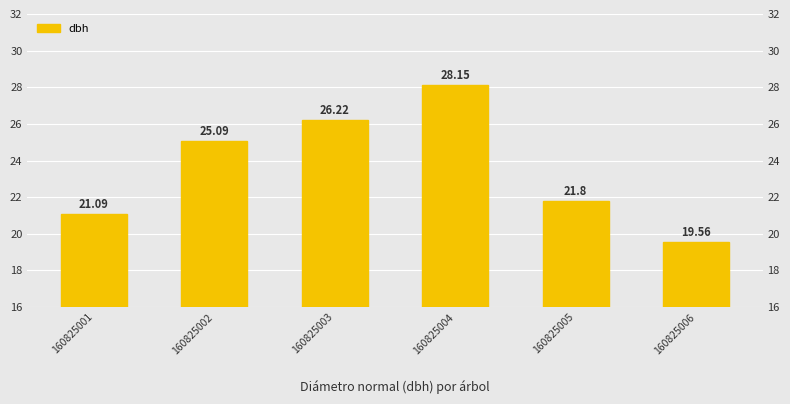

Which category has the highest value across all series?

160825004